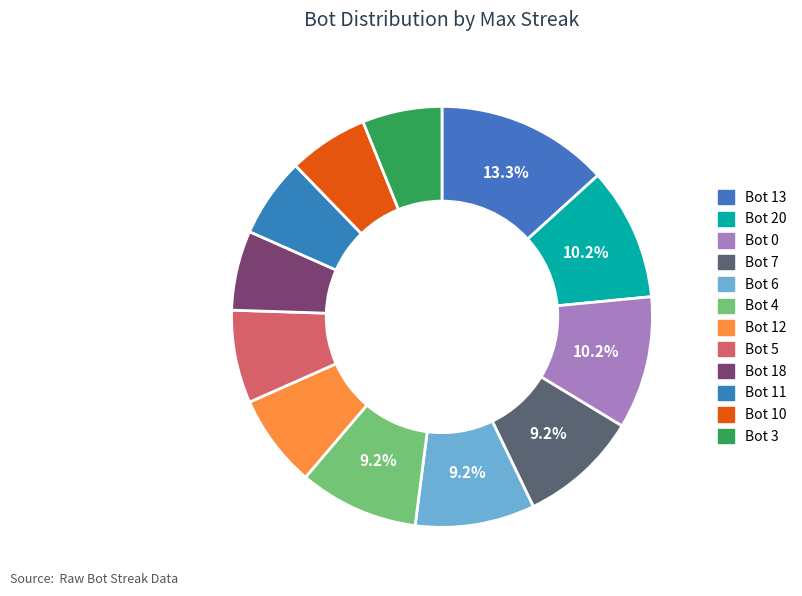

What percentage is the Bot 3 slice, to the nearest percent?

6%